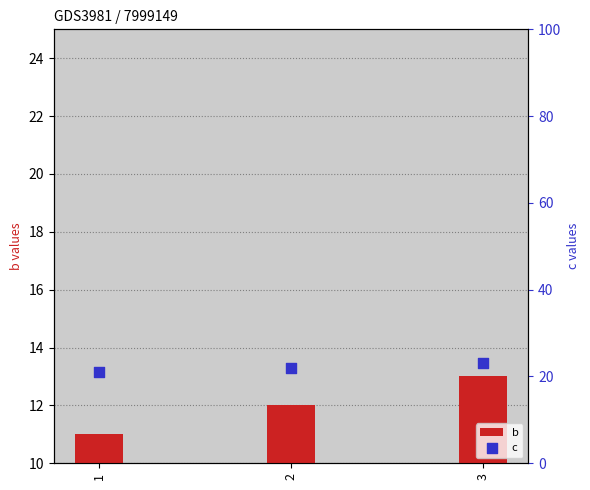

Which series reaches the minimum Y coordinate?

b